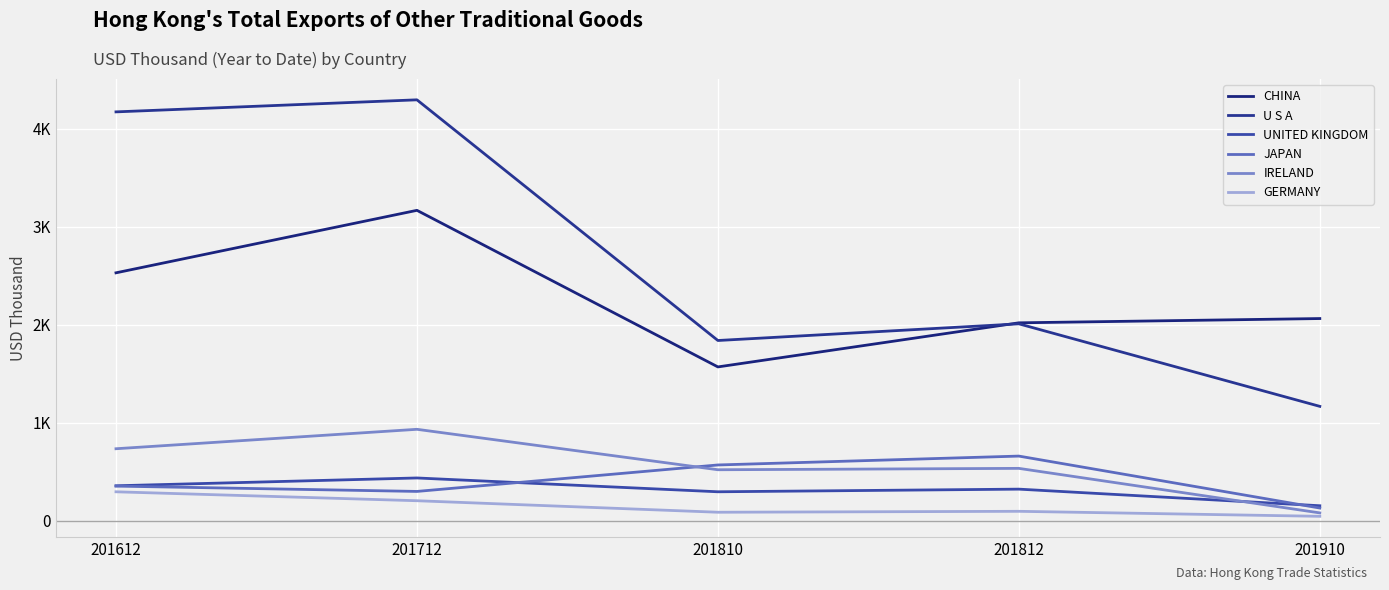

Does the chart have visible grid lines?

Yes